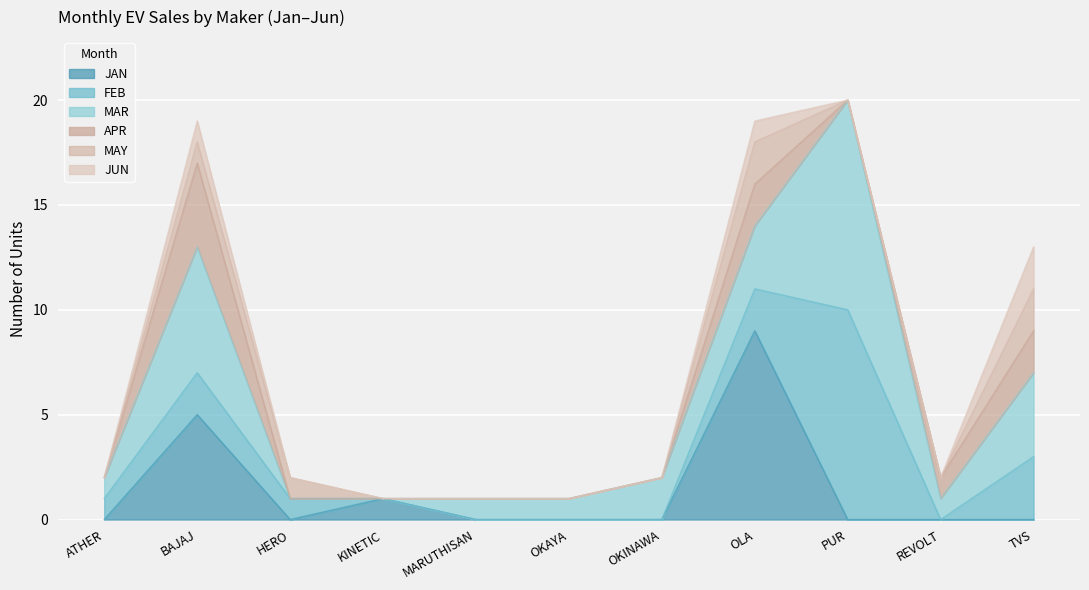

How many categories are shown in the chart?

11